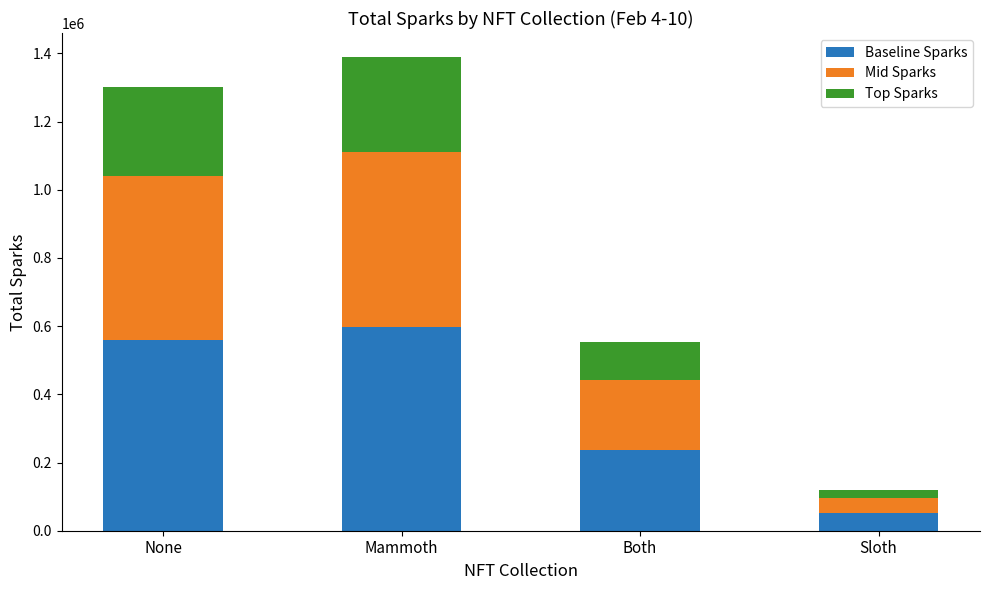

Is it true that Baseline Sparks equals 237360.0 at Both?

True